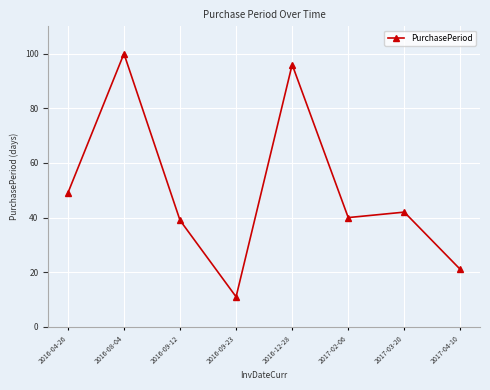

Is it true that the value at 2017-04-10 is 28?

False